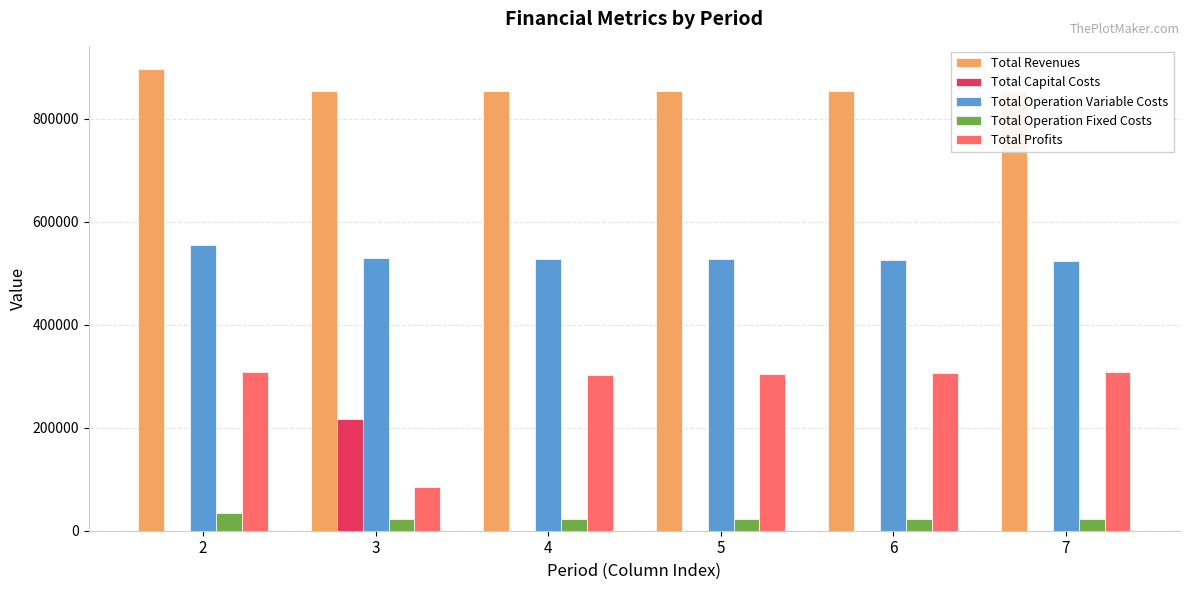

What is the total value across all series at 6?

1708821.0